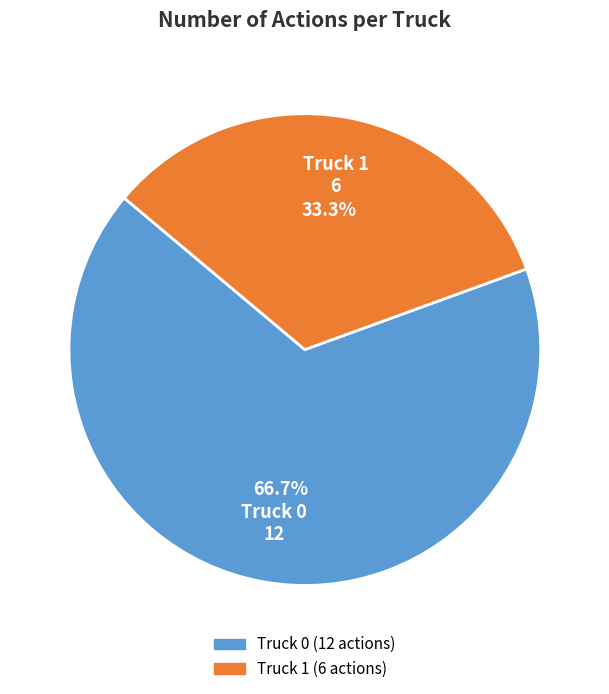

Which category has the biggest portion of the pie?

Truck 0